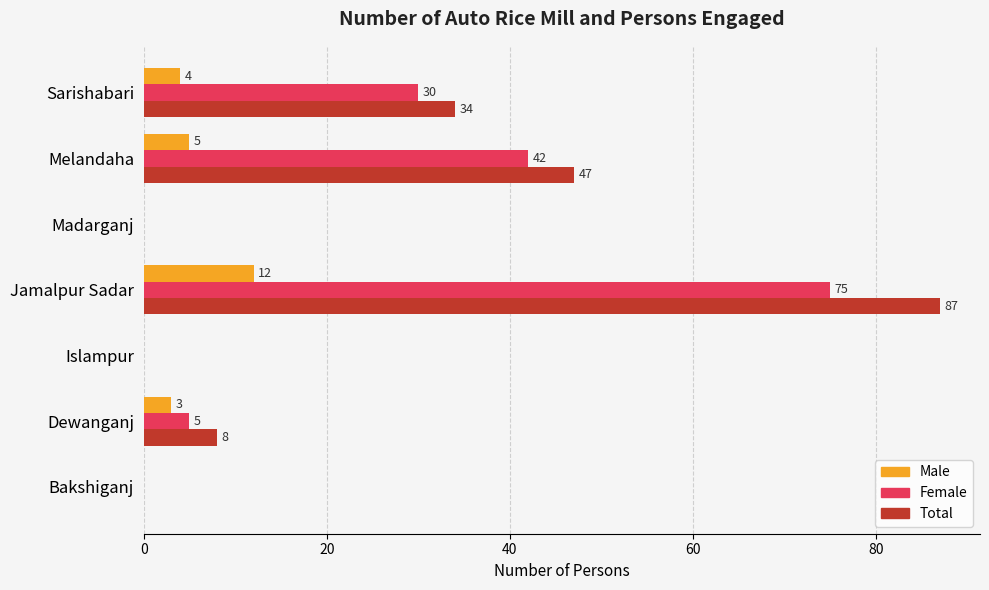

How many positive values does the Male series have?

4